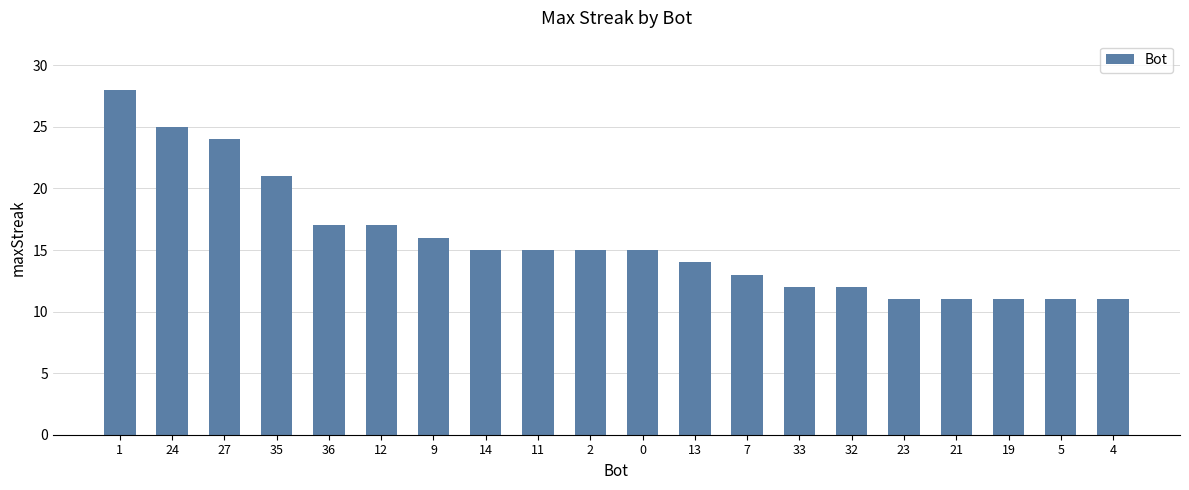

Reading left to right, transcribe all the data shown in this chart.

1=28	24=25	27=24	35=21	36=17	12=17	9=16	14=15	11=15	2=15	0=15	13=14	7=13	33=12	32=12	23=11	21=11	19=11	5=11	4=11